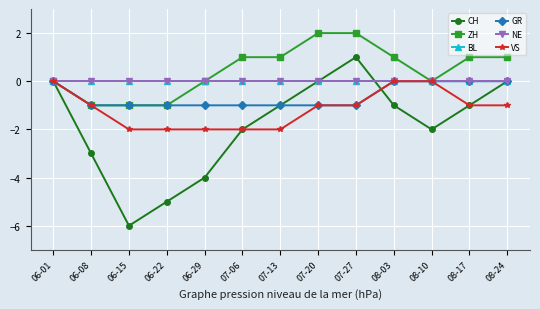

Which series has the largest total across all categories?

ZH